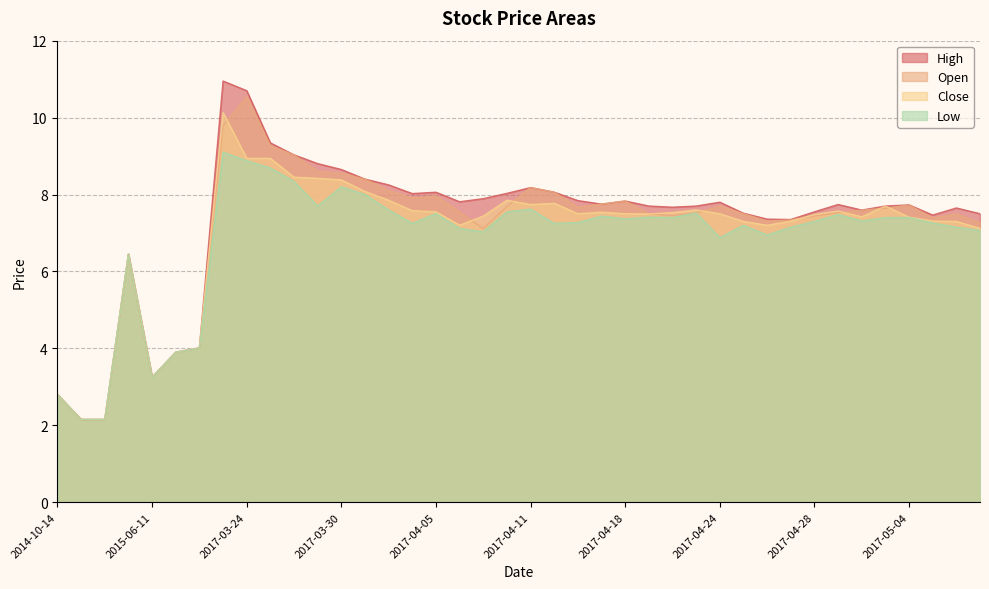

Is it true that High equals 7.3 at 2017-04-27?

True